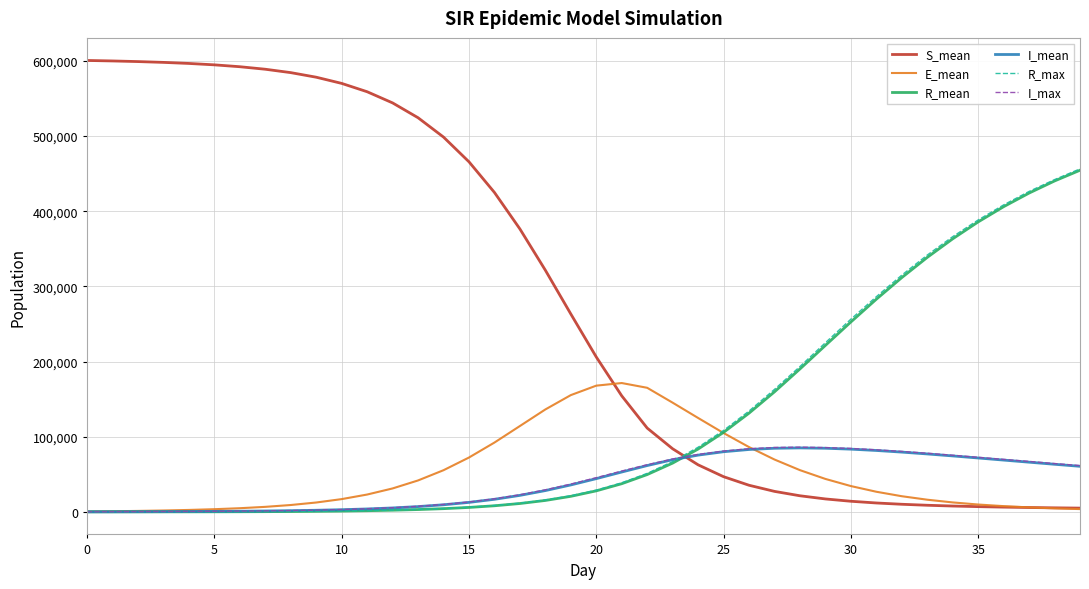

True or false: S_mean and R_mean intersect in this chart.

True